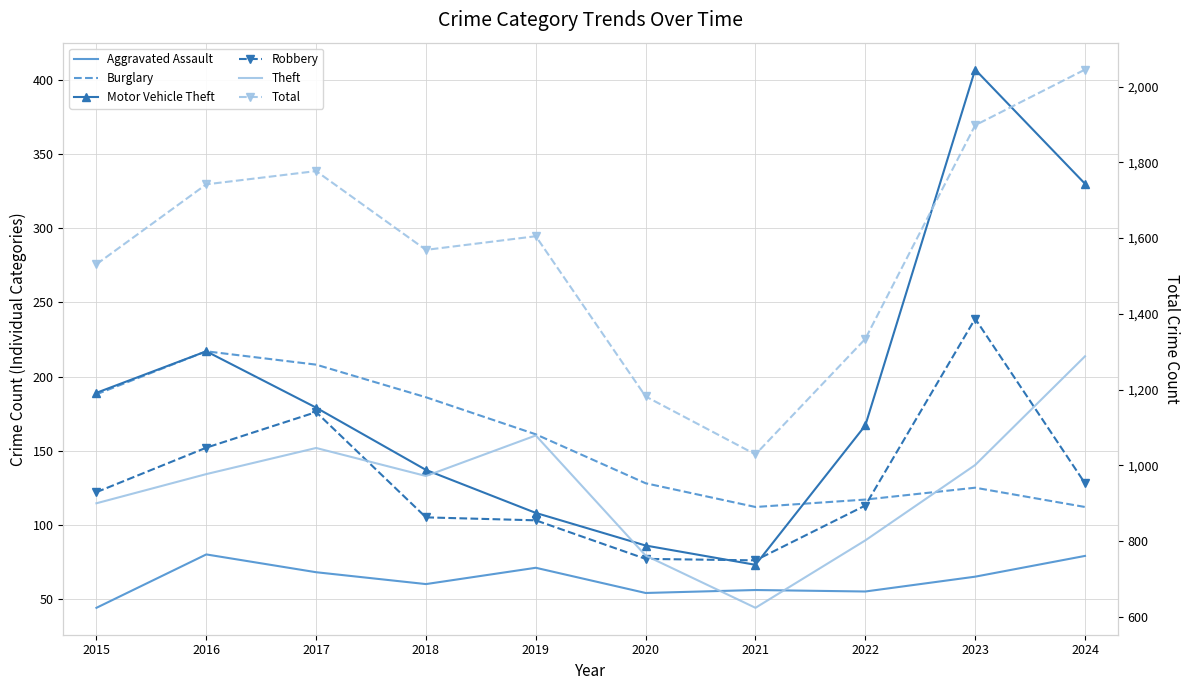

After their last crossing, which series has the higher values: Robbery or Motor Vehicle Theft?

Motor Vehicle Theft